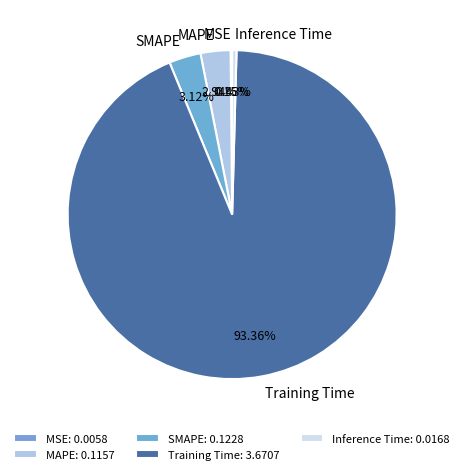

Which slice is the largest?

Training Time